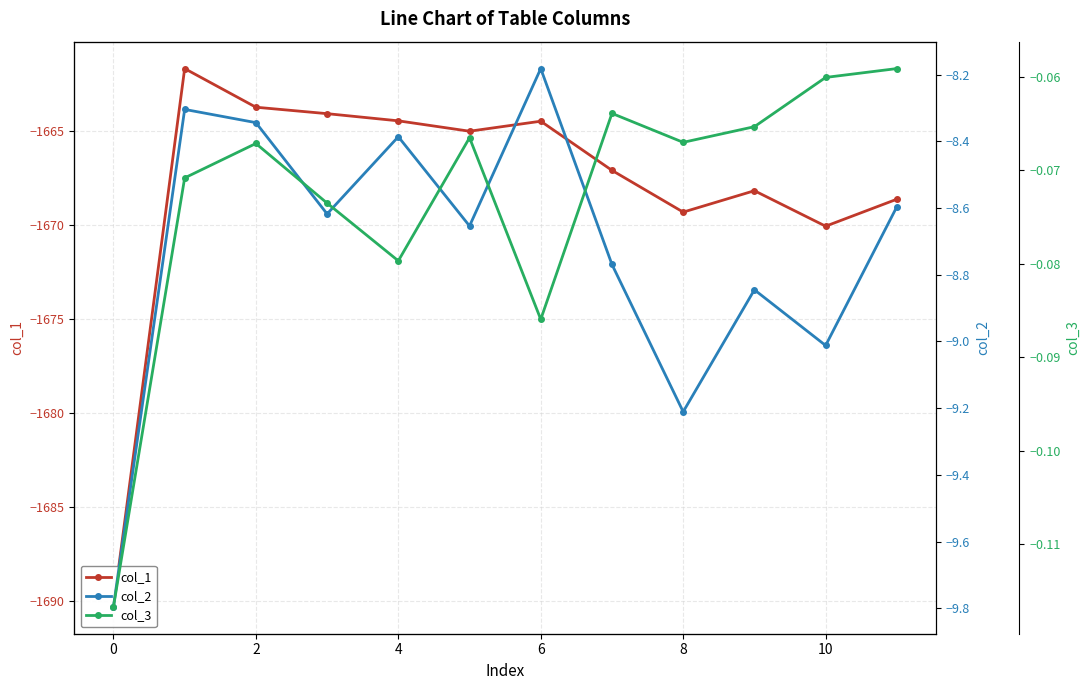

True or false: col_2 and col_1 cross at least once.

False